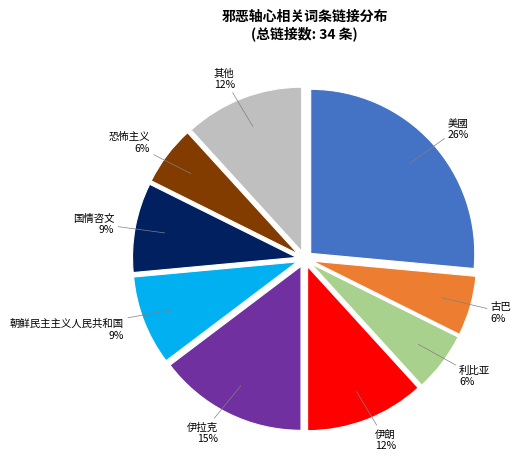

Is the sum of 利比亚 and 恐怖主义 greater than half?

No